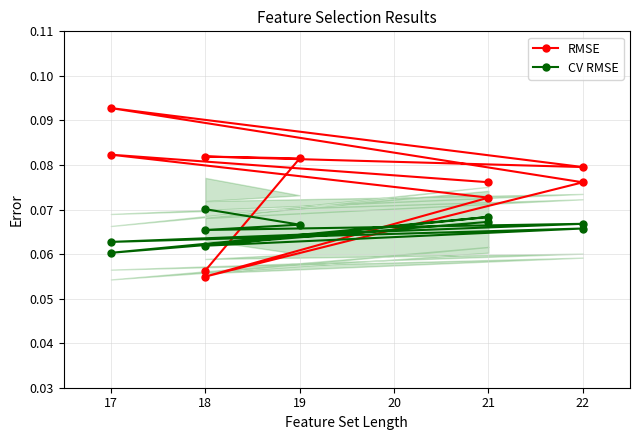

What is the sum of all CV RMSE values?

0.7